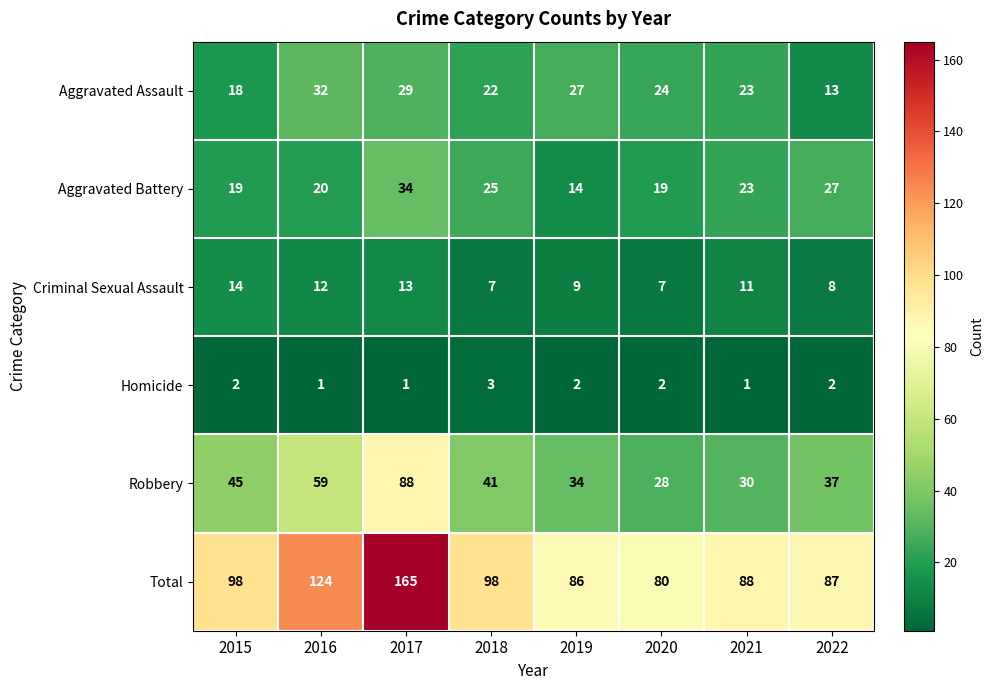

What value does the Aggravated Assault series have at 2022, to the nearest 5?

15